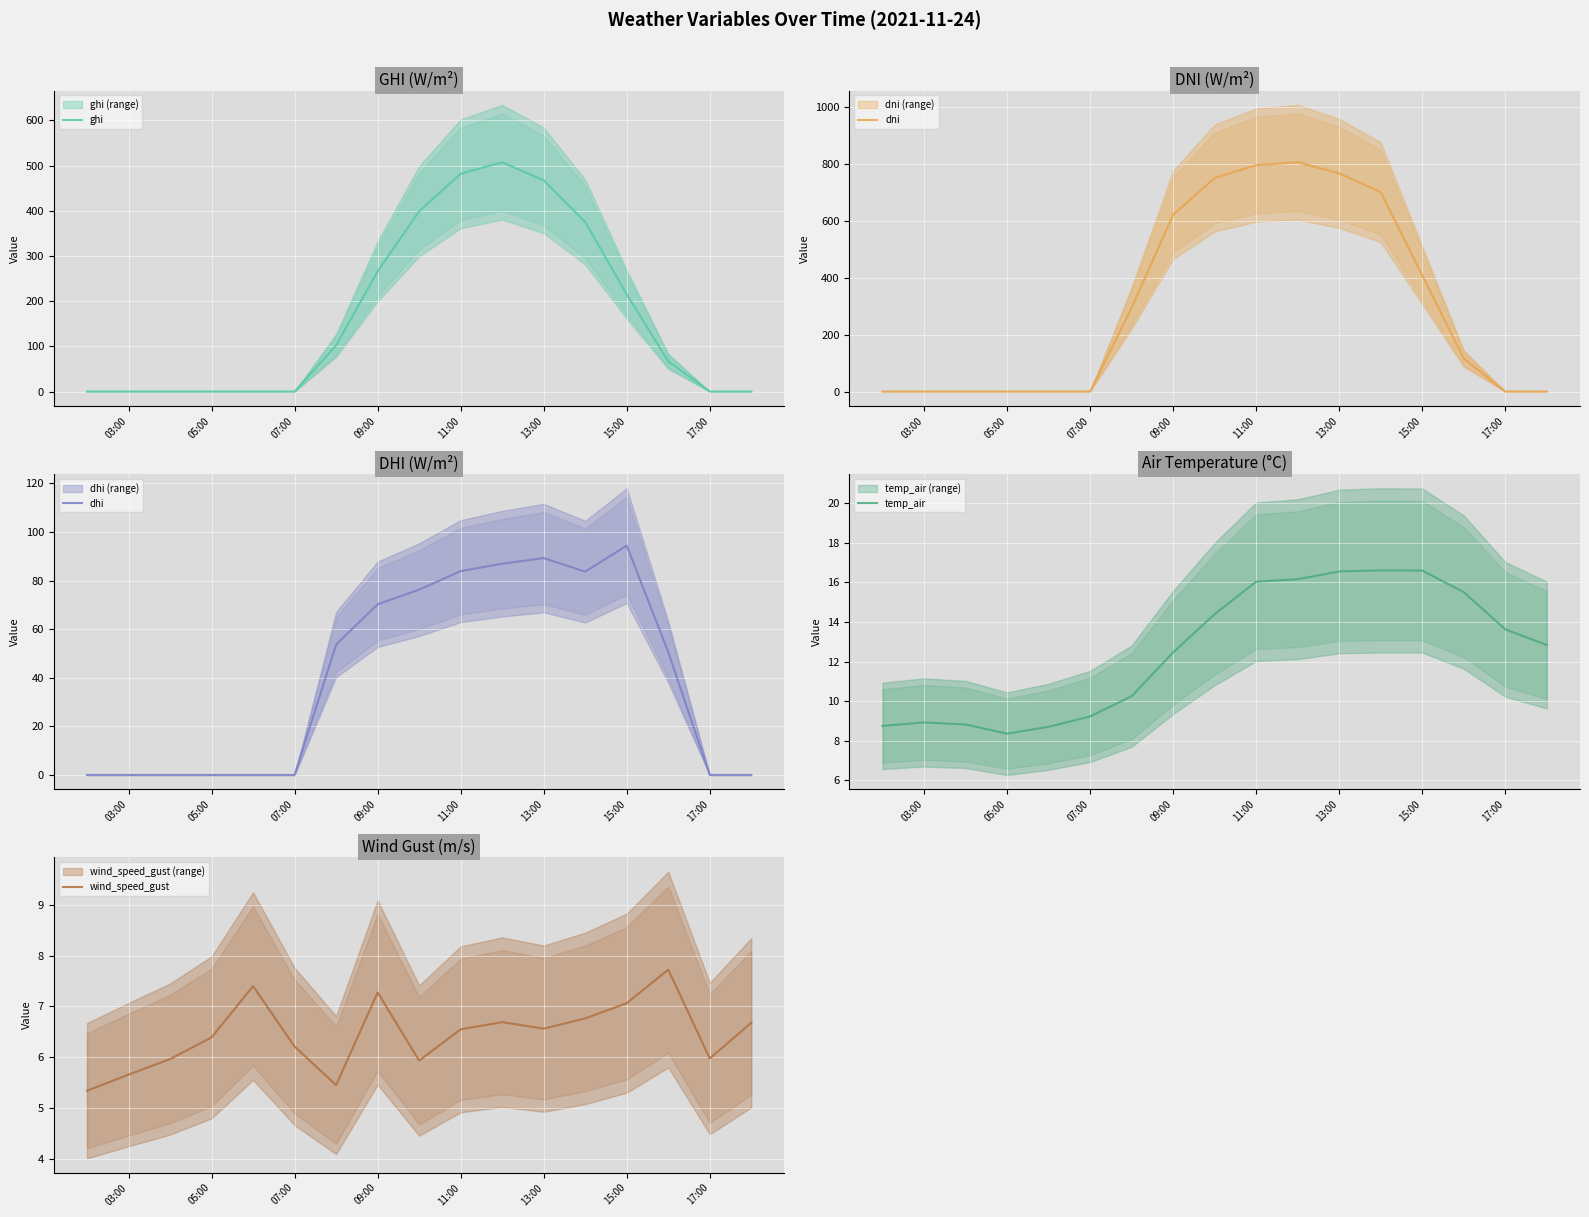

Where is ghi nearest to the value 253?

09:00